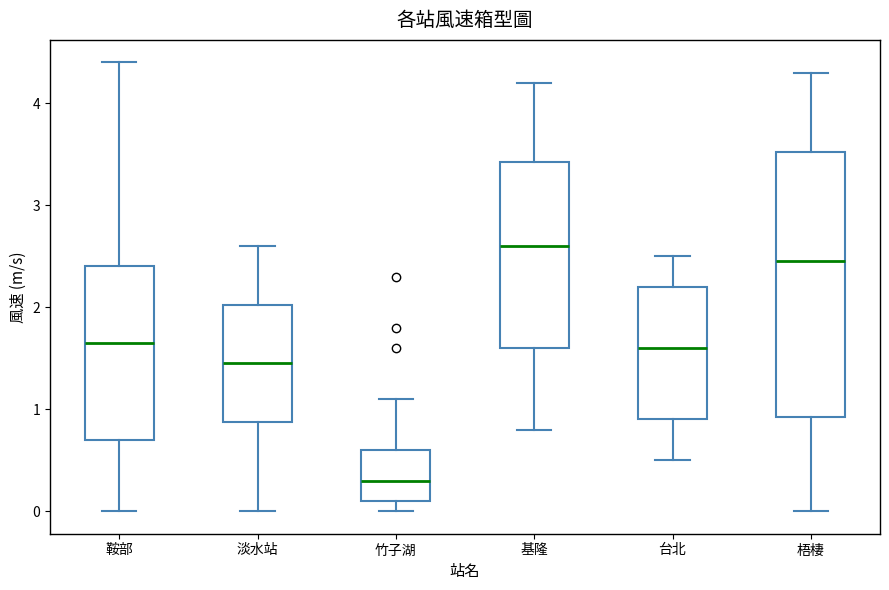

Comparing the boxes themselves (not the whiskers), which one is the tallest?

梧棲